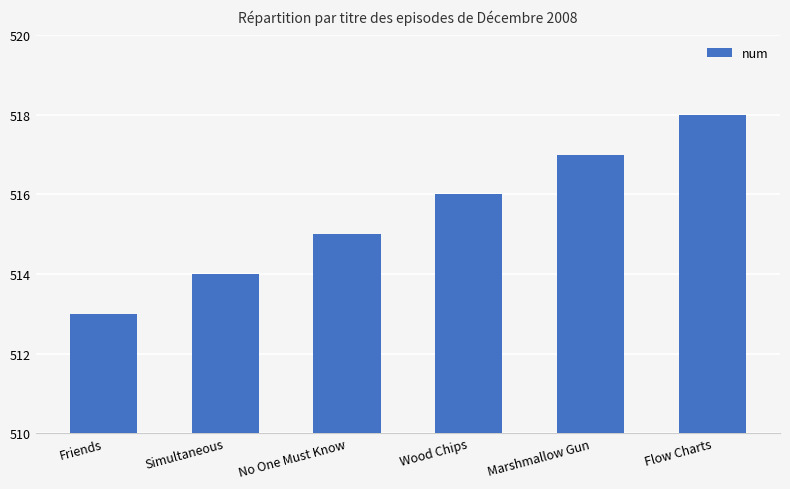

Reading right to left, list all the values displayed in this chart.

518	517	516	515	514	513